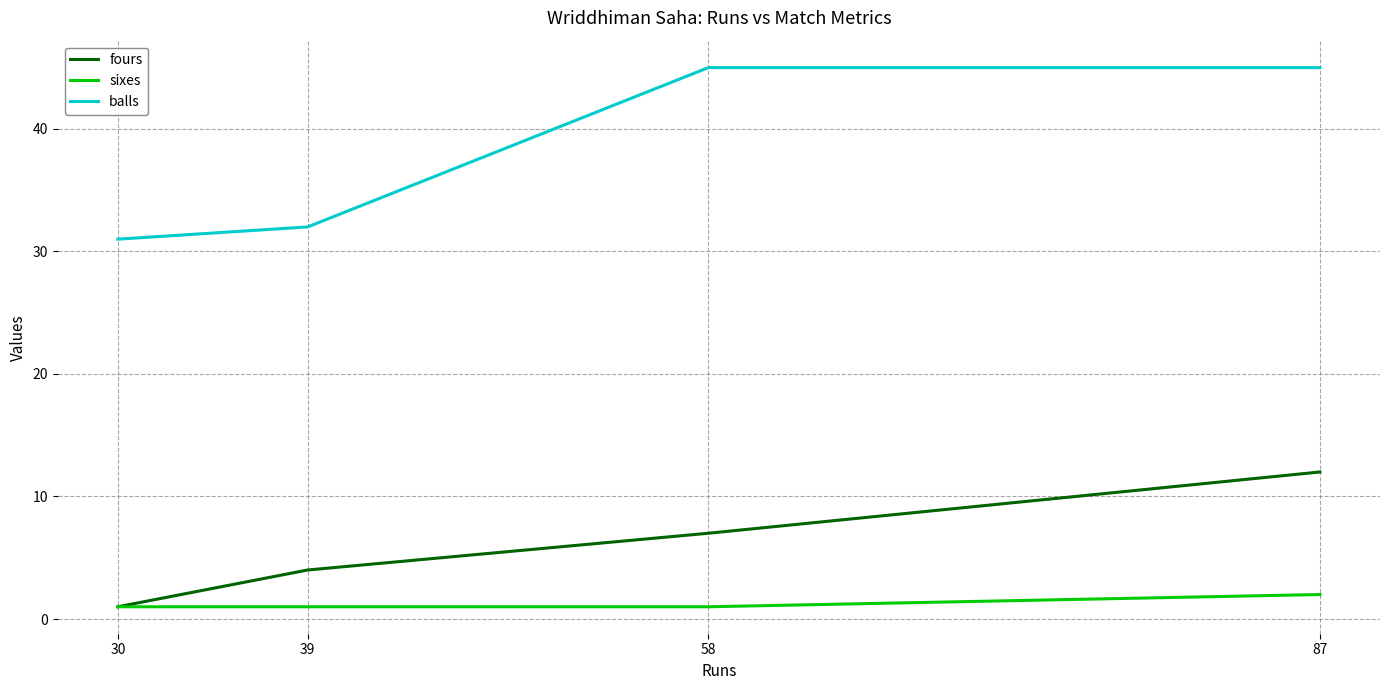

Is the value of balls at 30 greater than the value of fours at 39?

Yes